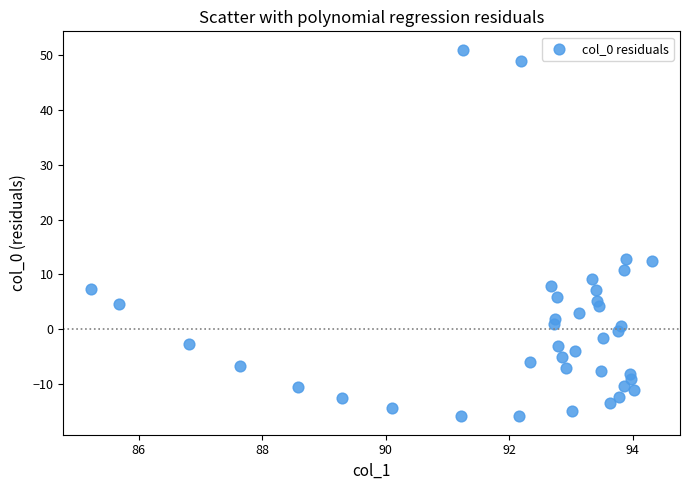

What is the range of X values (max minus min)?

9.1